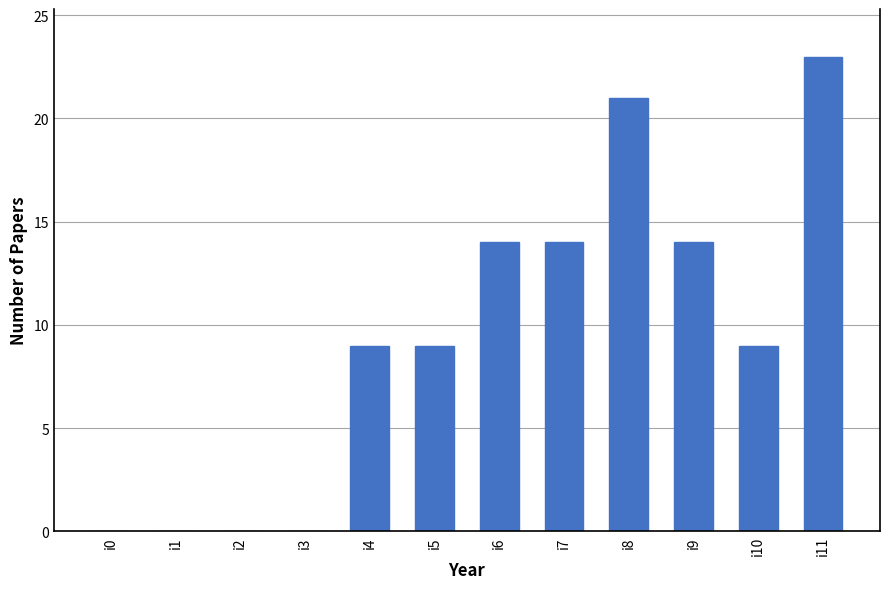

Does the chart contain stacked bars?

No